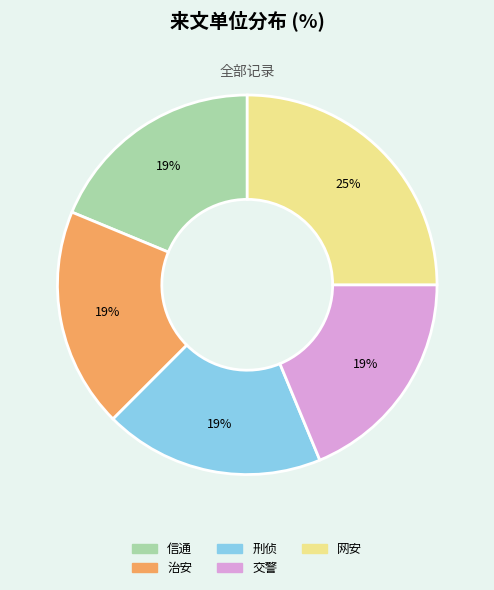

Which has a higher value, 网安 or 治安?

网安